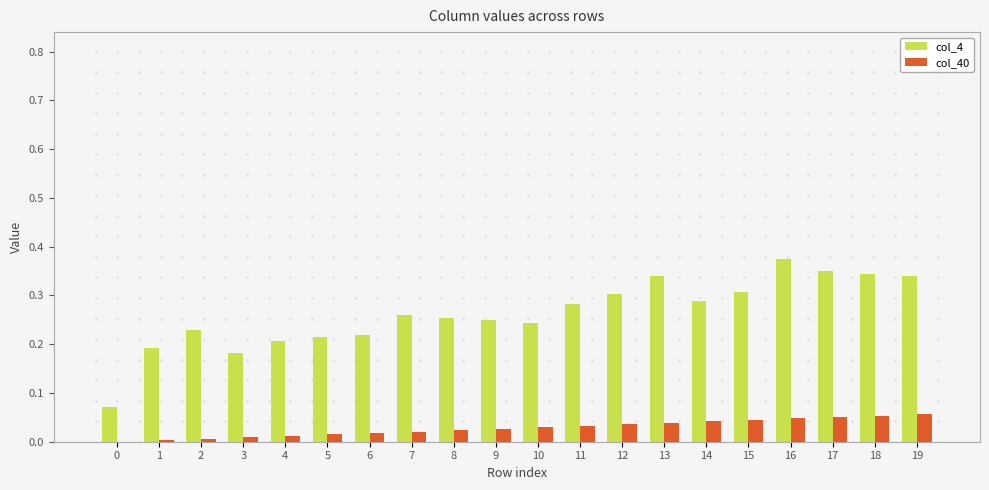

Which series has the largest total across all categories?

col_4